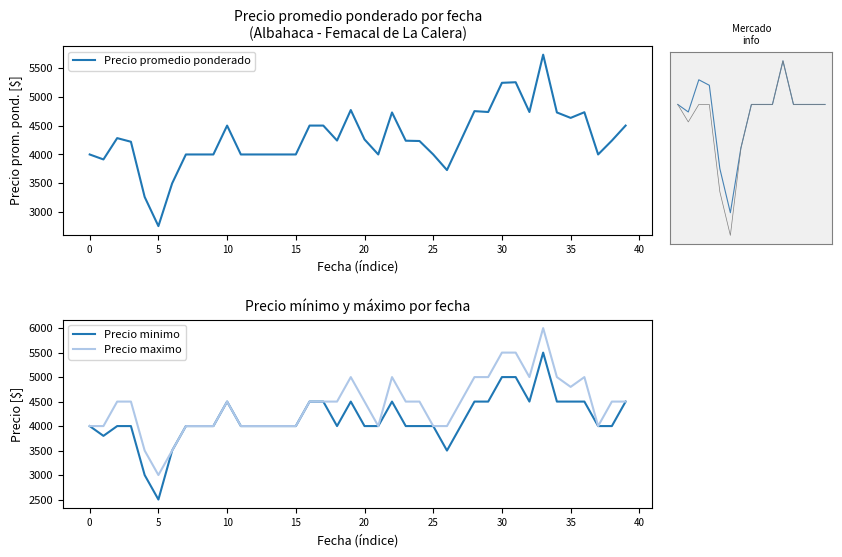

What is the lowest value of the Precio promedio ponderado series?

2760